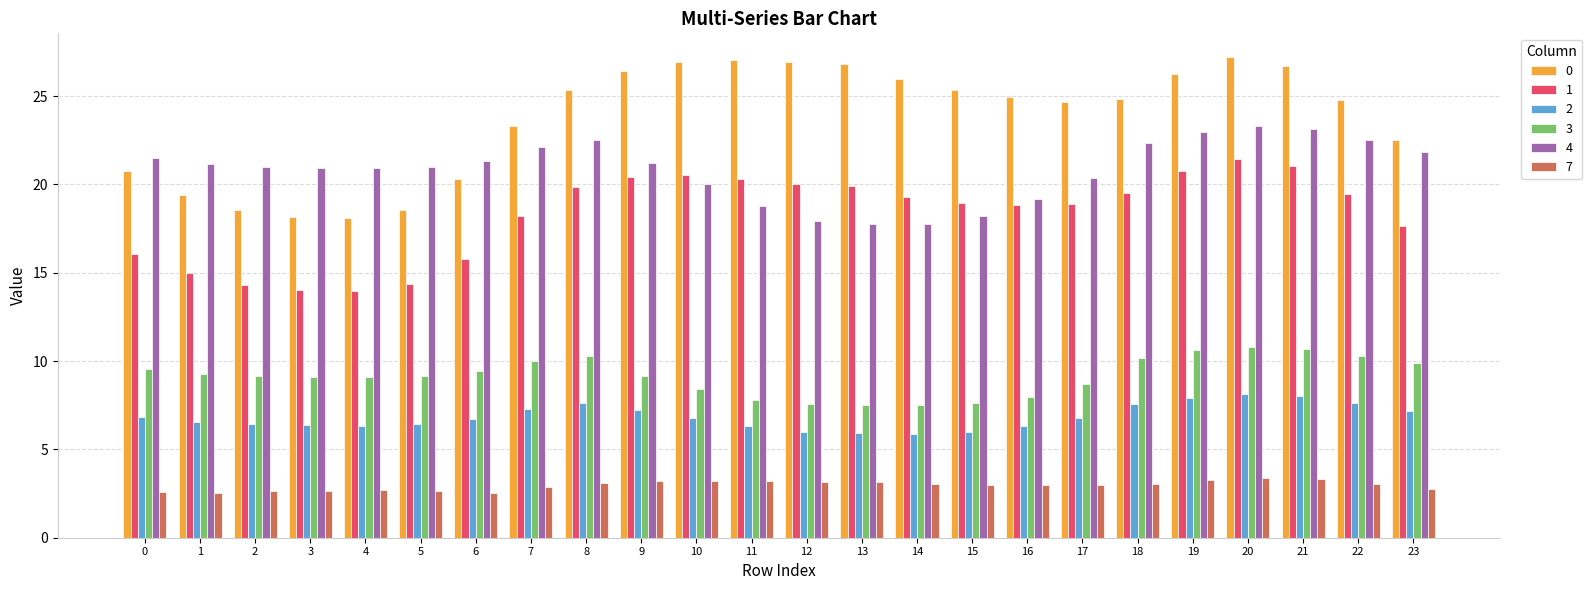

The 4 series shows 11.0 at 6. True or false?

False